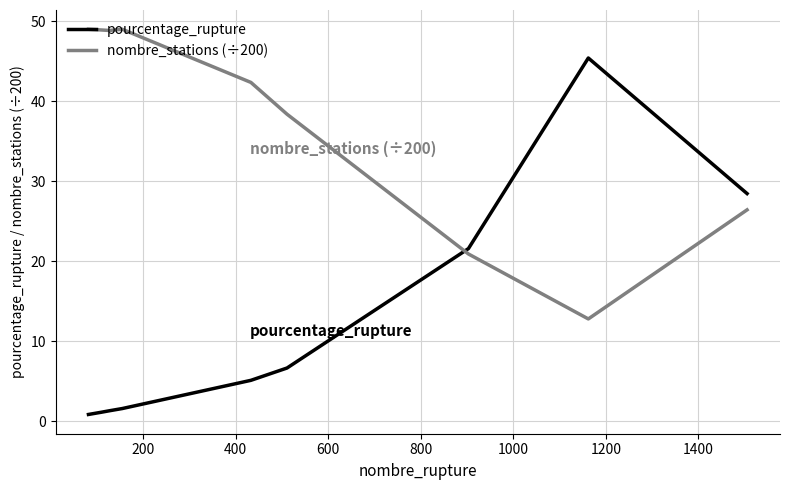

Which series ends up on top after the final intersection of nombre_stations (÷200) and pourcentage_rupture?

pourcentage_rupture